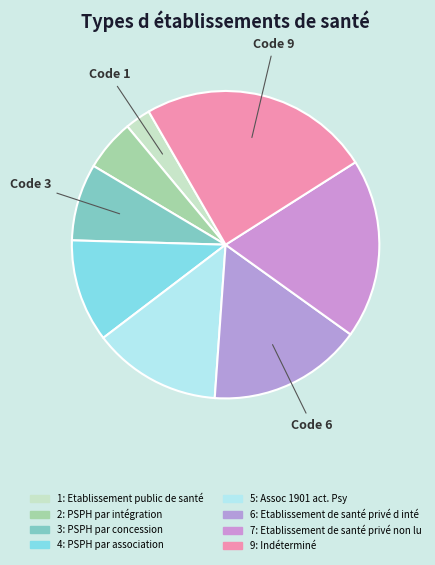

Count the number of slices in the pie.

8